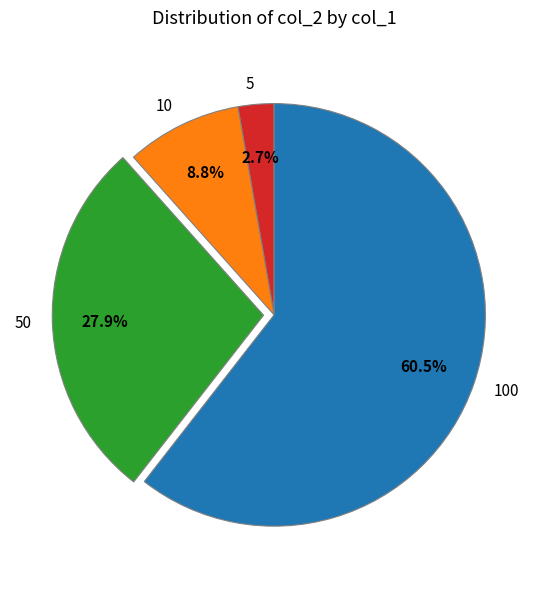

Combined, do 10 and 100 account for over 50%?

Yes